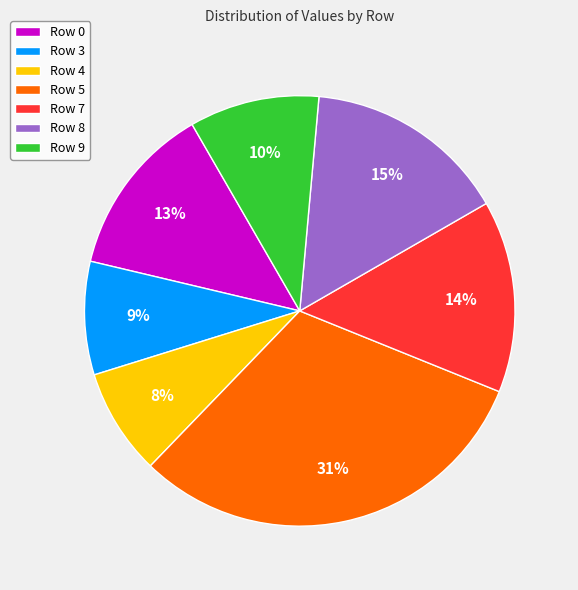

To the nearest percent, what portion does Row 8 represent?

15%